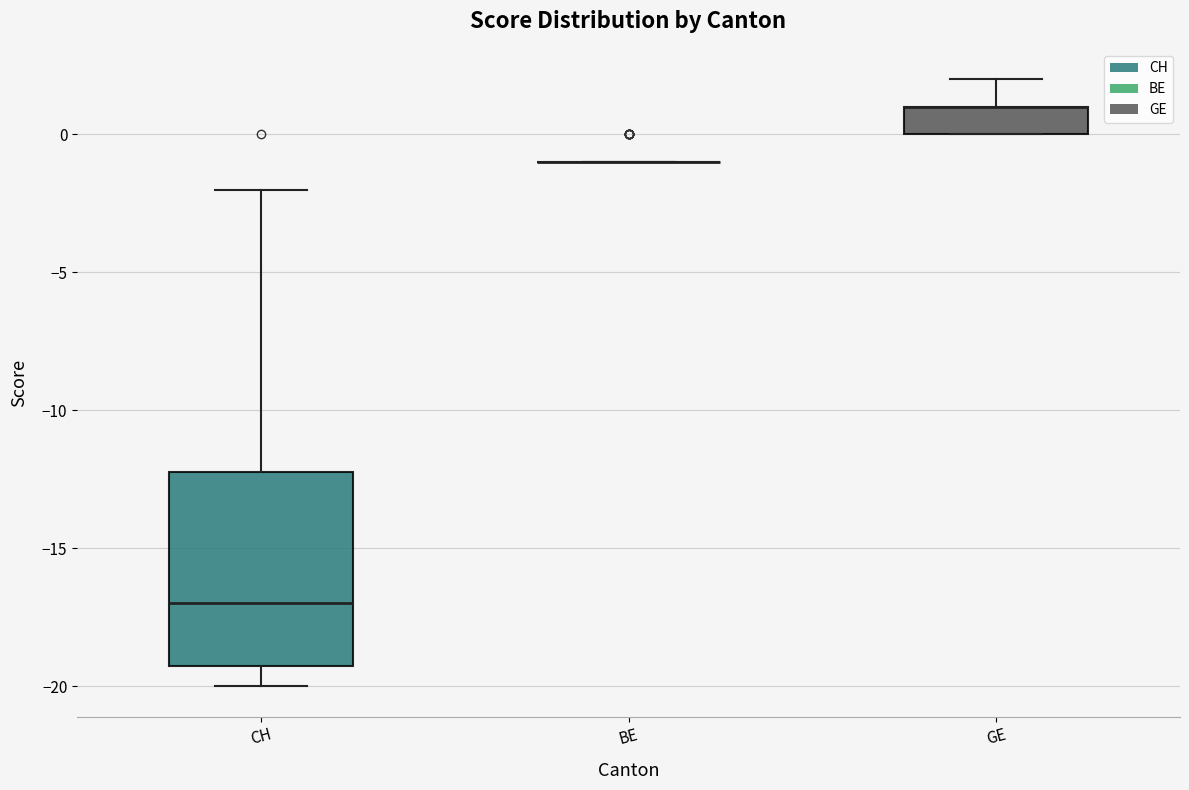

Which box is the tallest, from its lower edge to its upper edge?

CH